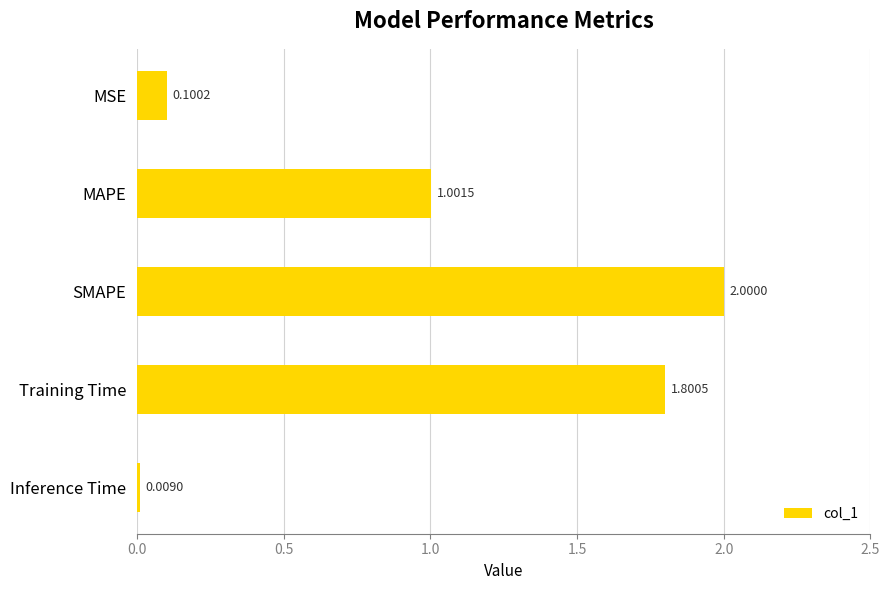

Between MAPE and SMAPE, which is larger?

SMAPE